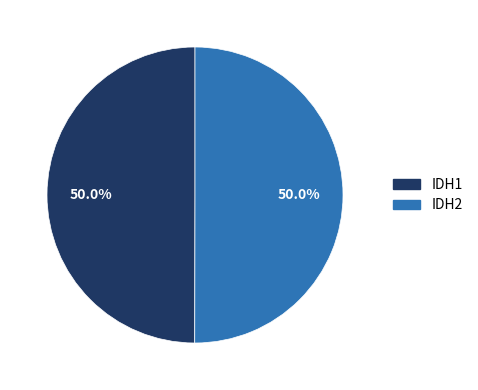

What is the ratio of the value at IDH2 to the value at IDH1?

1.0